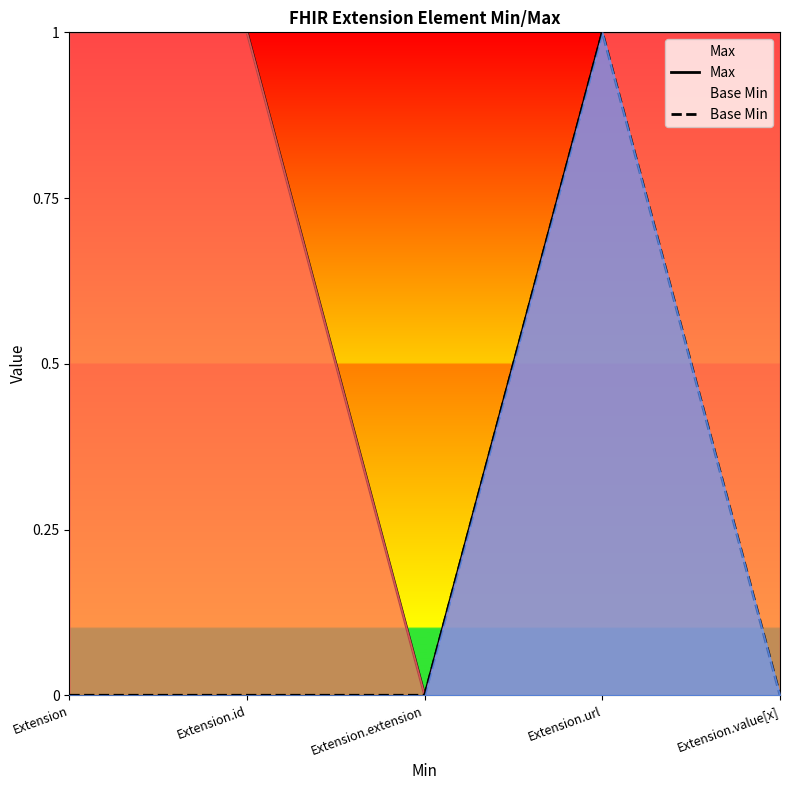

What is the average value of the Max series?

1